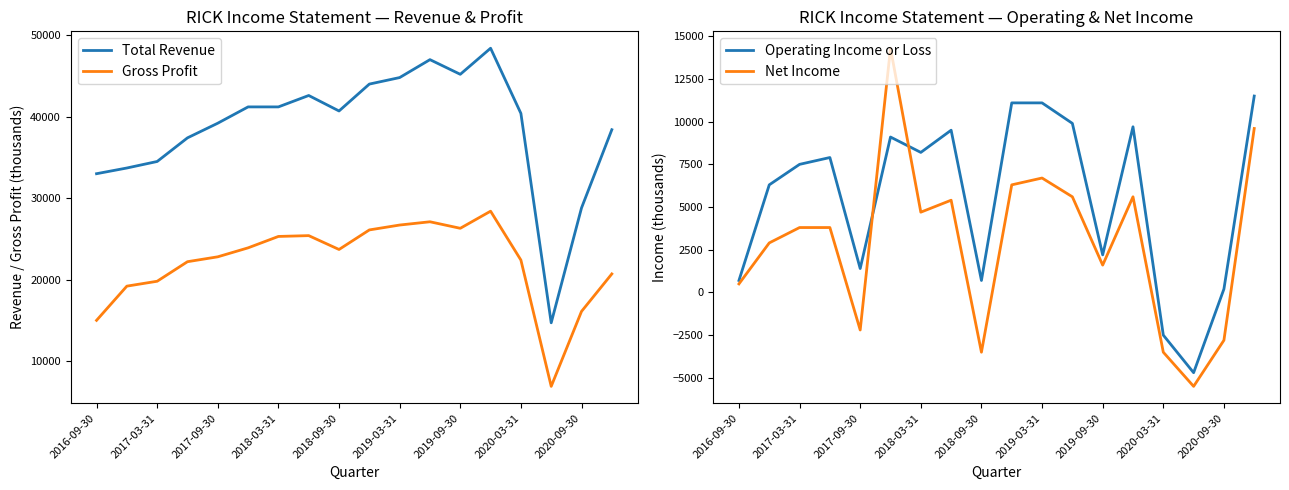

Reading left to right, extract all data points from this chart.

Total Revenue: 33000	33700	34500	37400	39200	41200	41200	42600	40700	44000	44800	47000	45200	48400	40400	14700	28800	38400
Gross Profit: 15000	19200	19800	22200	22800	23900	25300	25400	23700	26100	26700	27100	26300	28400	22400	6900	16100	20700
Operating Income or Loss: 700	6300	7500	7900	1400	9100	8200	9500	700	11100	11100	9900	2200	9700	-2500	-4700	200	11500
Net Income: 500	2900	3800	3800	-2200	14300	4700	5400	-3500	6300	6700	5600	1600	5600	-3500	-5500	-2800	9600